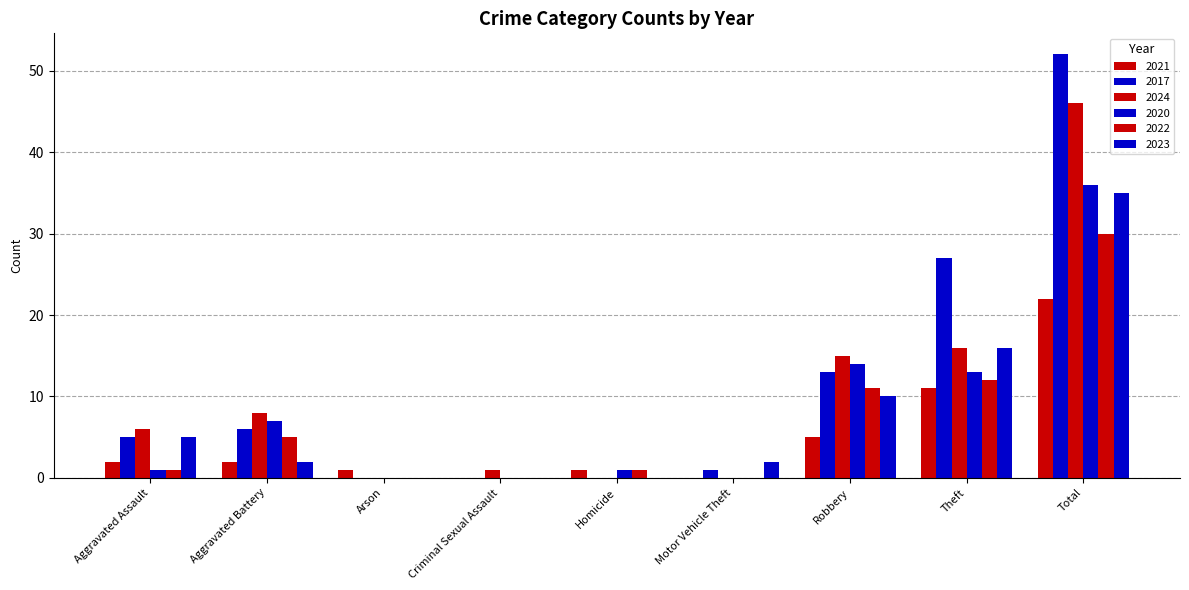

Are the bars horizontal?

No